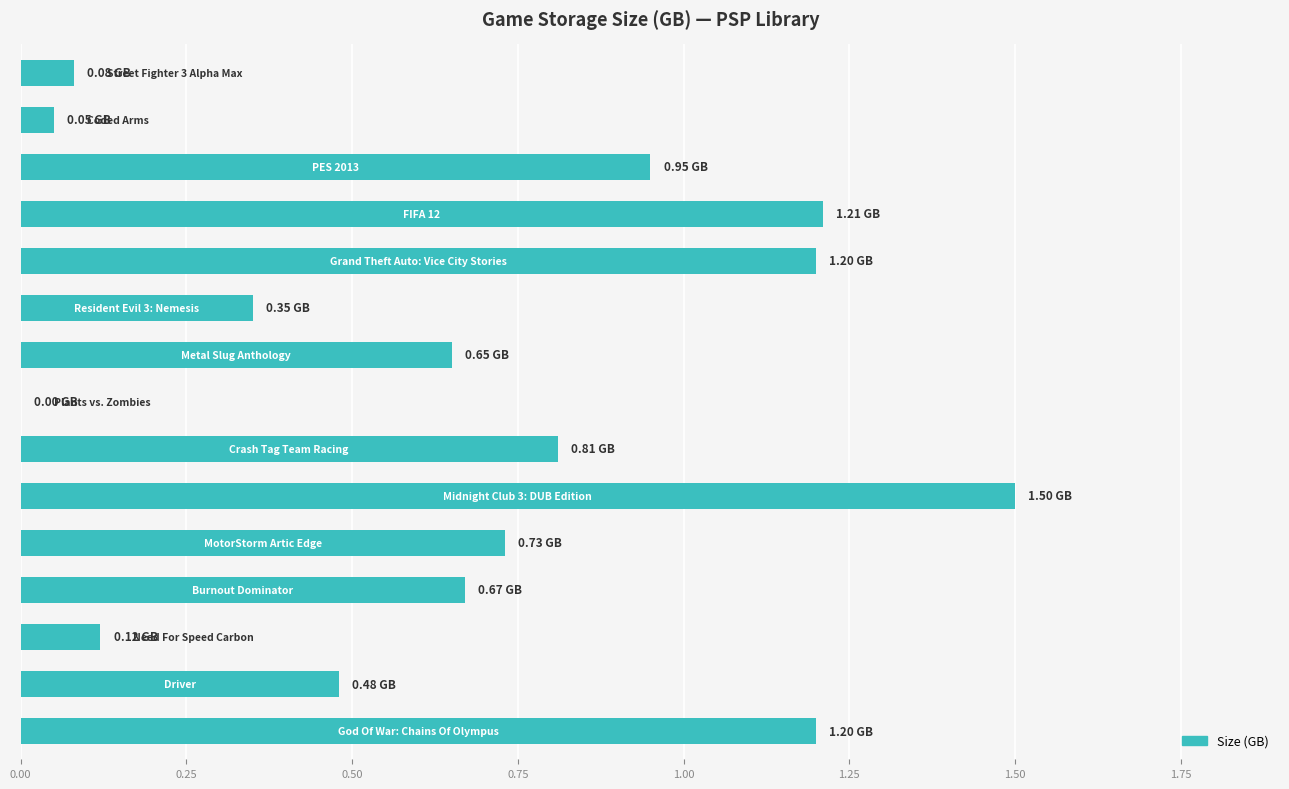

What is the sum of all values?

10.0